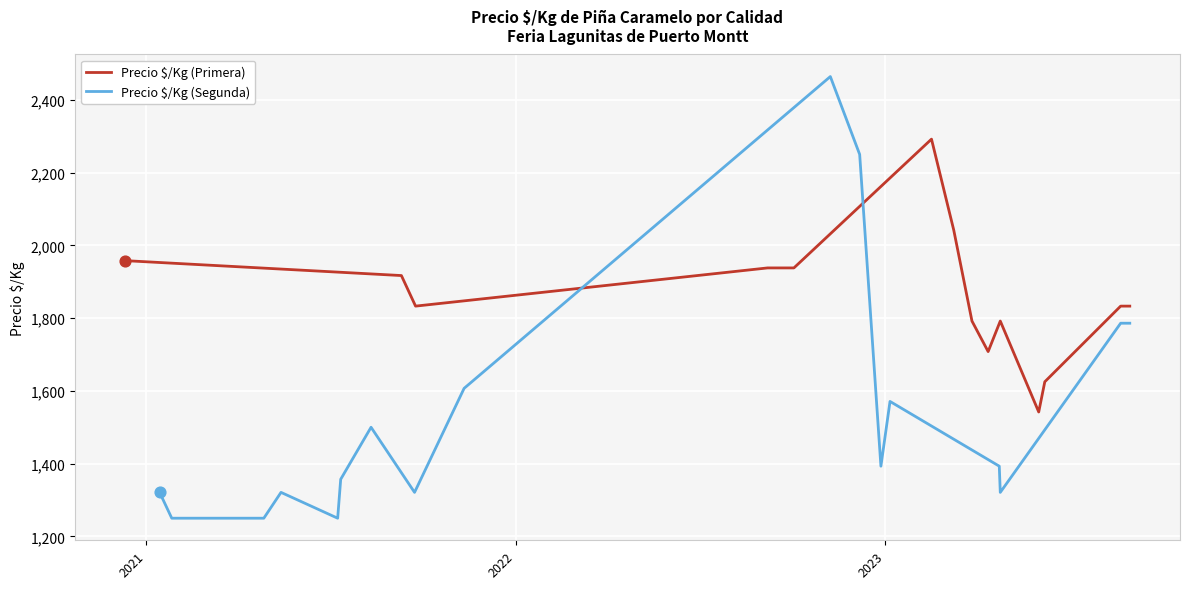

At how many categories does at least one series exceed 2341?

1